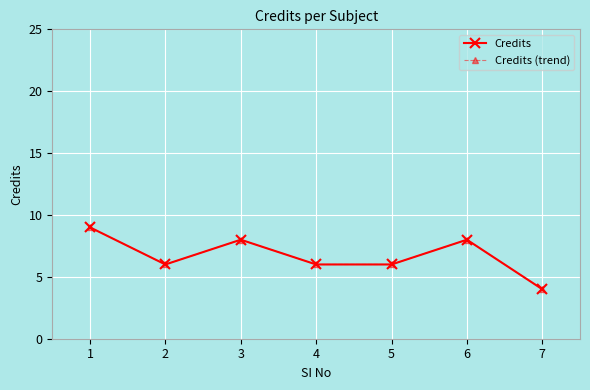

What is the value of the Credits point at the 4th from the left?

6